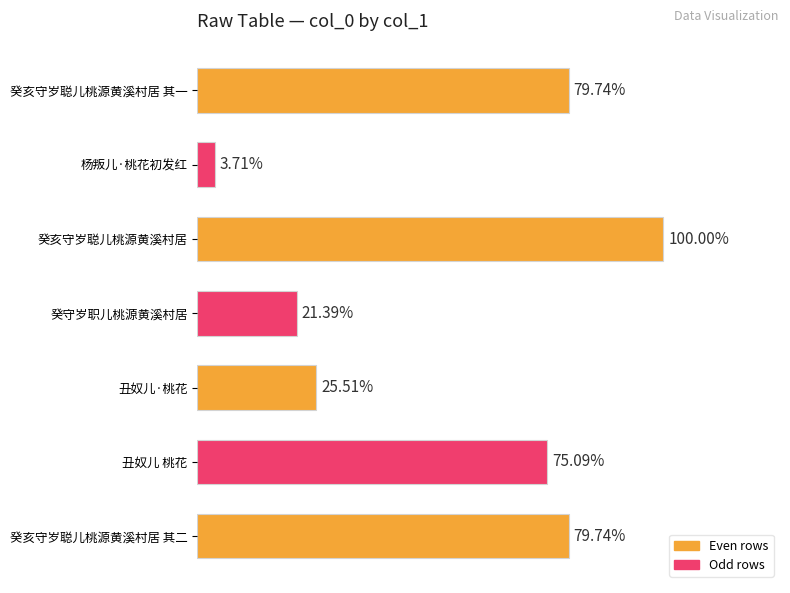

Are the bars horizontal?

Yes